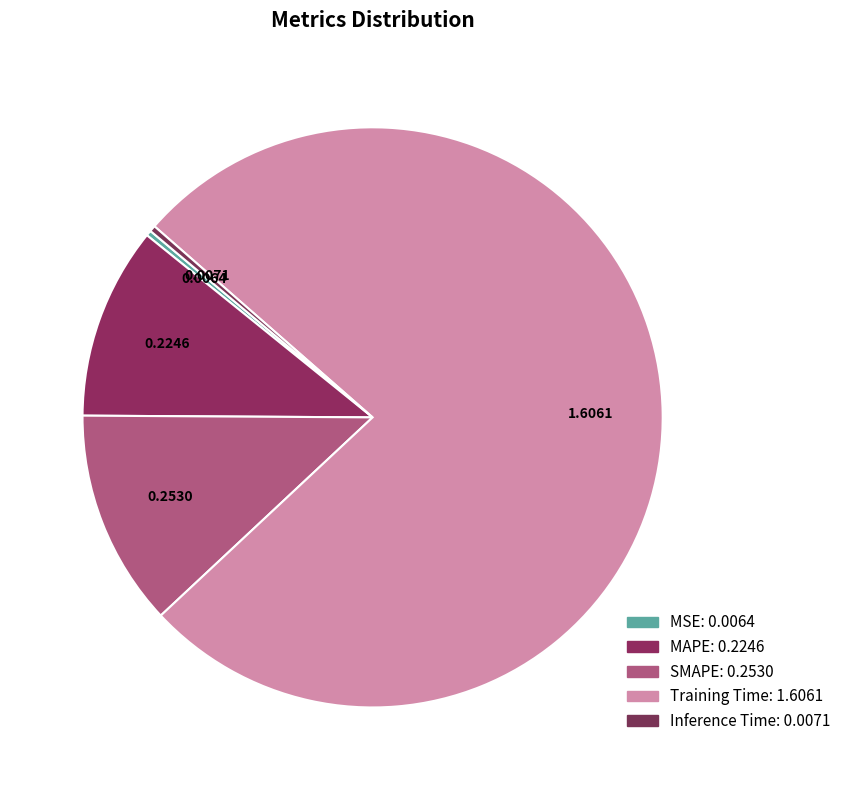

Which category accounts for the majority?

Training Time